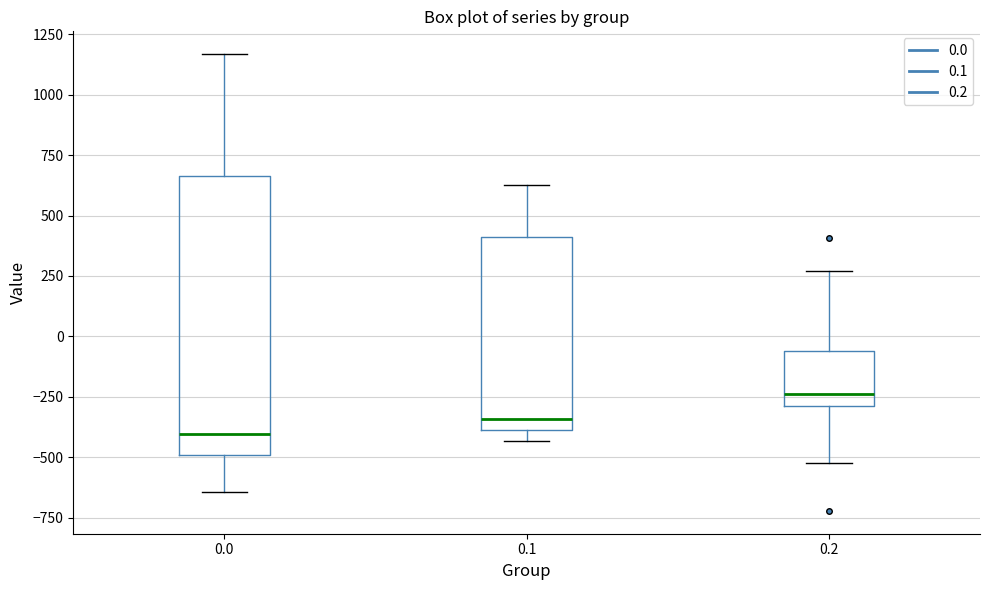

Reading left to right, transcribe this box plot: for each box, give where its median line is, the range the box spans, and where its two whiskers end, as read against the y-axis. The values are not printed on the chart, so give them approximately, as read against the axis.

0.0: median -400, box -500 to 650, whiskers -650 to 1150
0.1: median -350, box -400 to 400, whiskers -450 to 650
0.2: median -250, box -300 to -50, whiskers -500 to 250